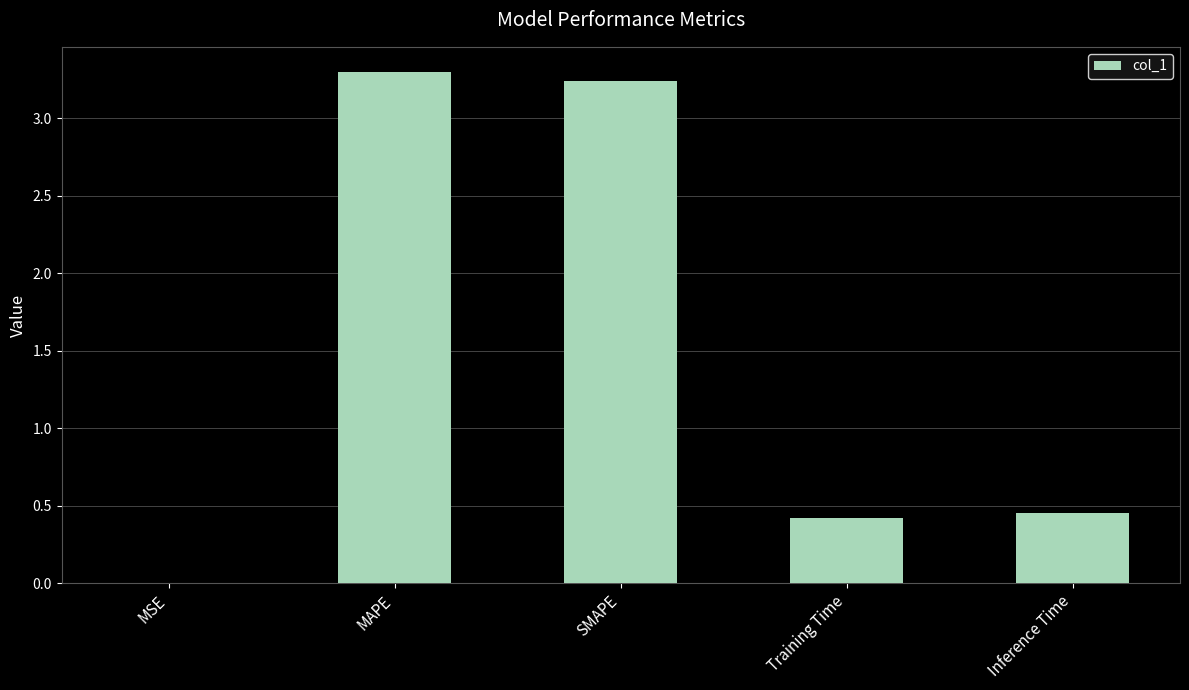

Which has a higher value, Training Time or SMAPE?

SMAPE